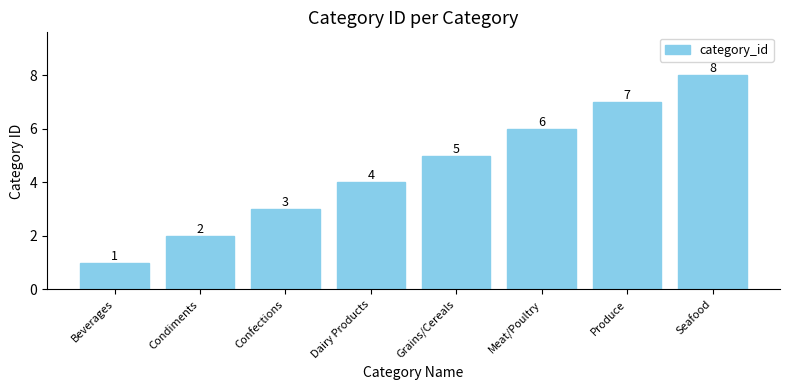

How many categories are shown in the chart?

8